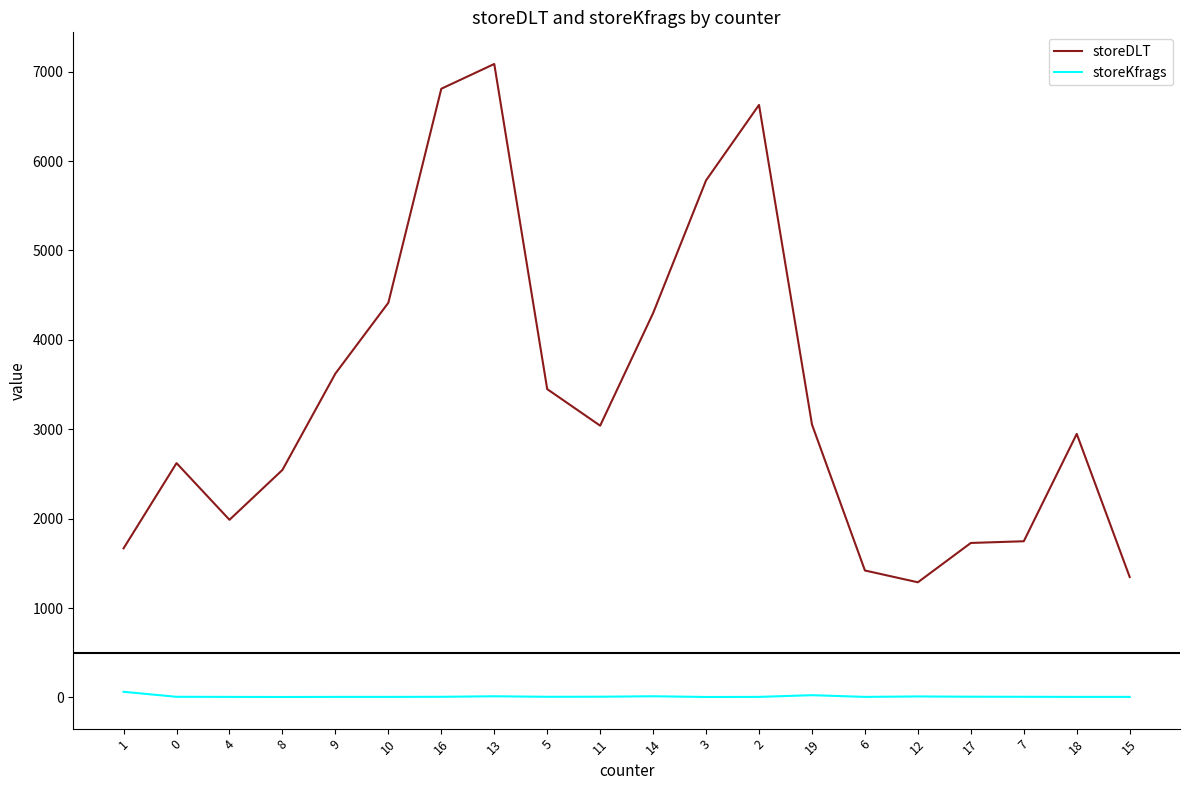

True or false: storeDLT and storeKfrags intersect in this chart.

False